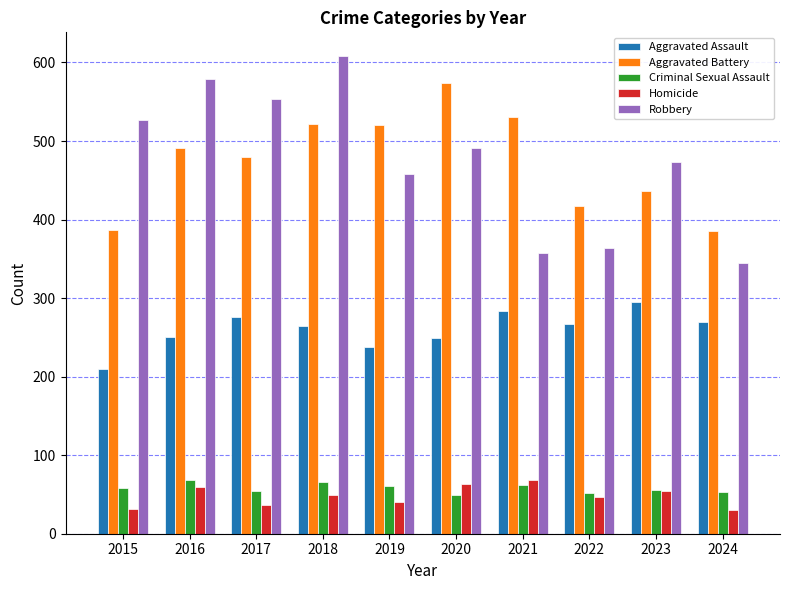

What is the smallest value displayed?

30